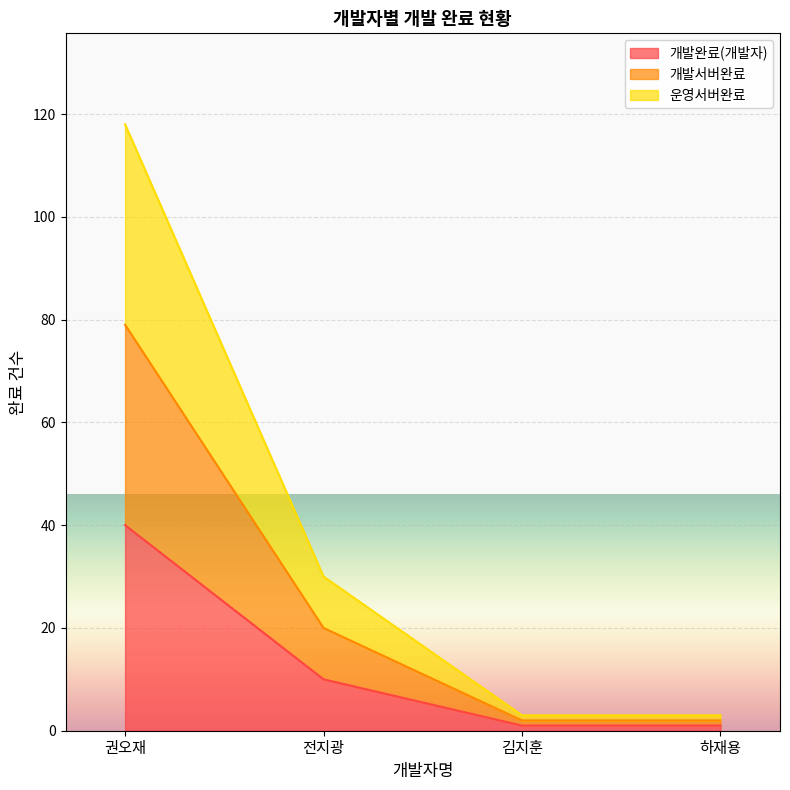

How many data points does each series have?

4